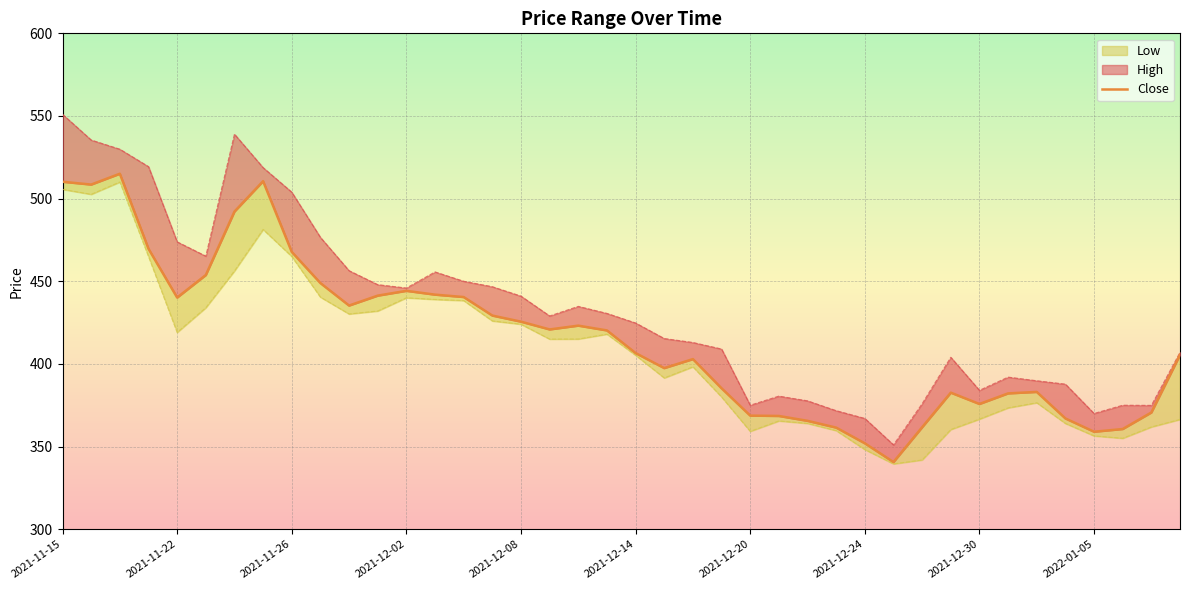

What is the minimum value shown in the chart?

340.6